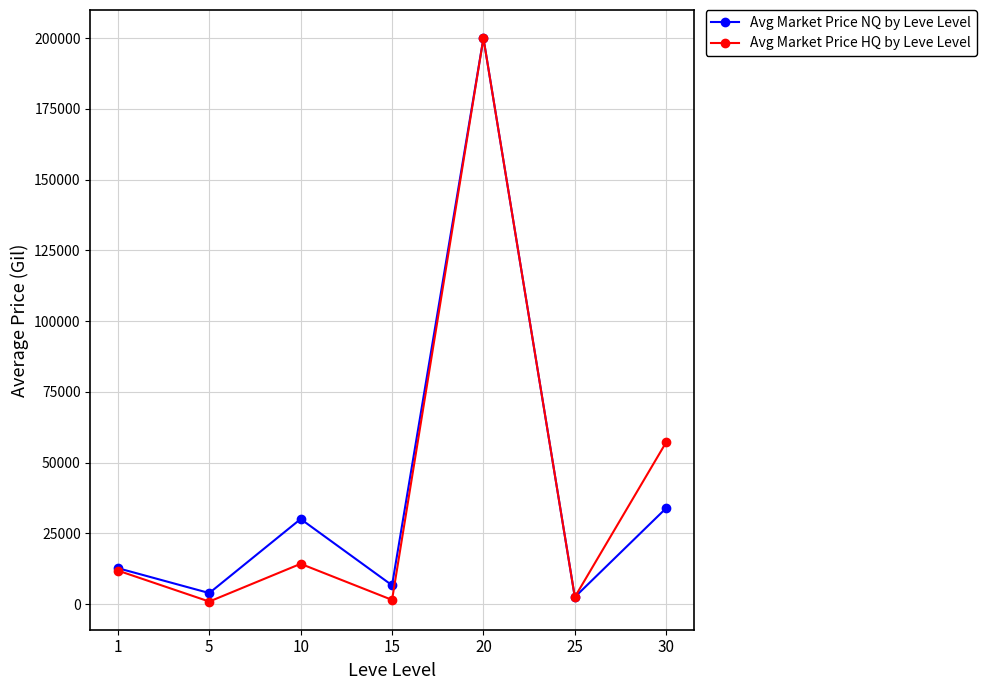

Where does the Avg Market Price HQ by Leve Level series first go above 11863?

1